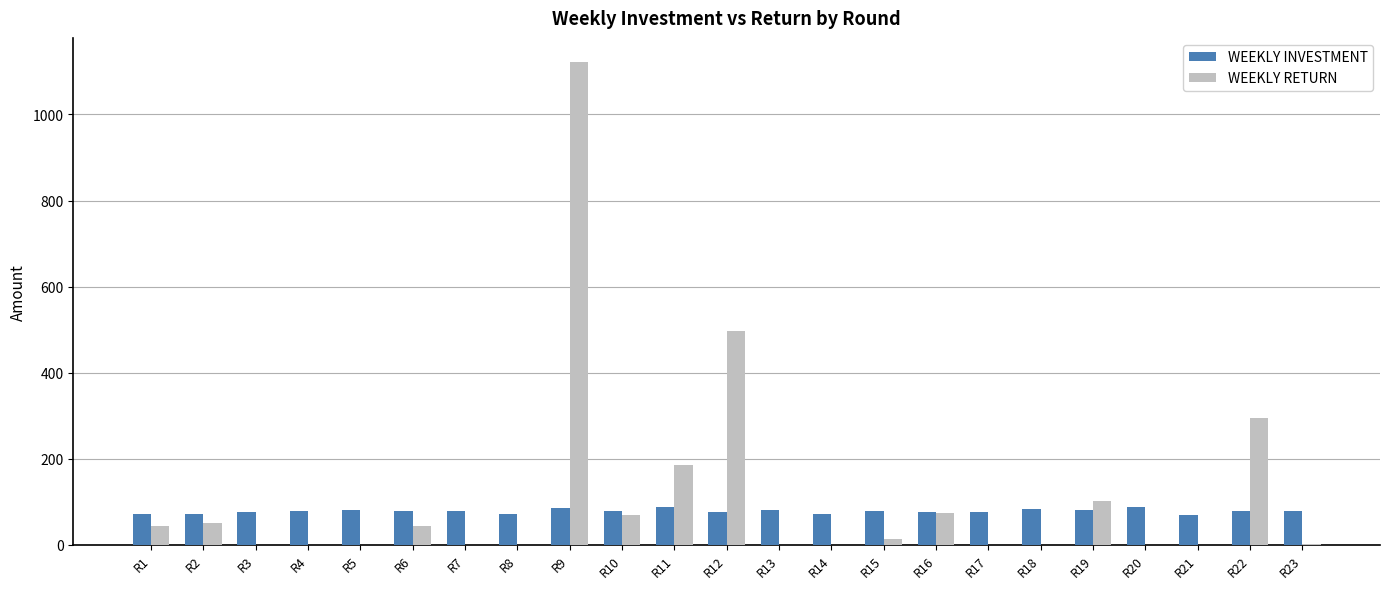

At which label is WEEKLY RETURN closest to 561?

R12